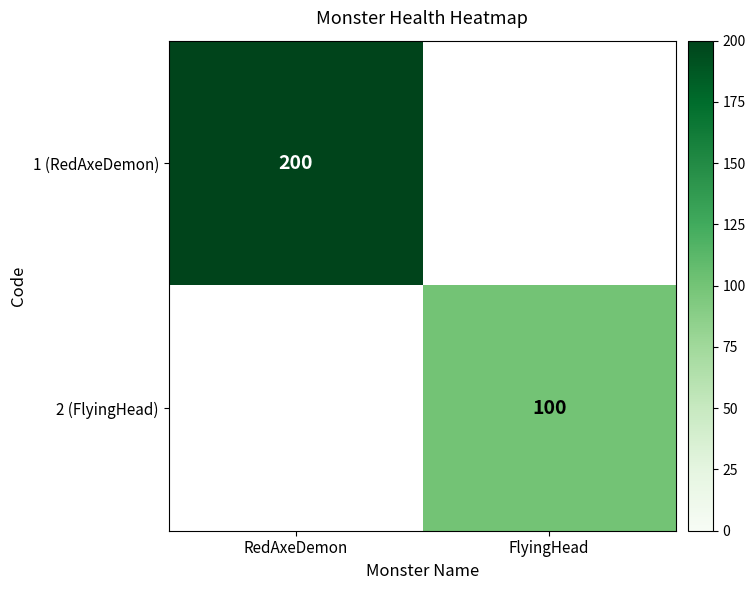

Which has a higher value, FlyingHead or RedAxeDemon?

RedAxeDemon